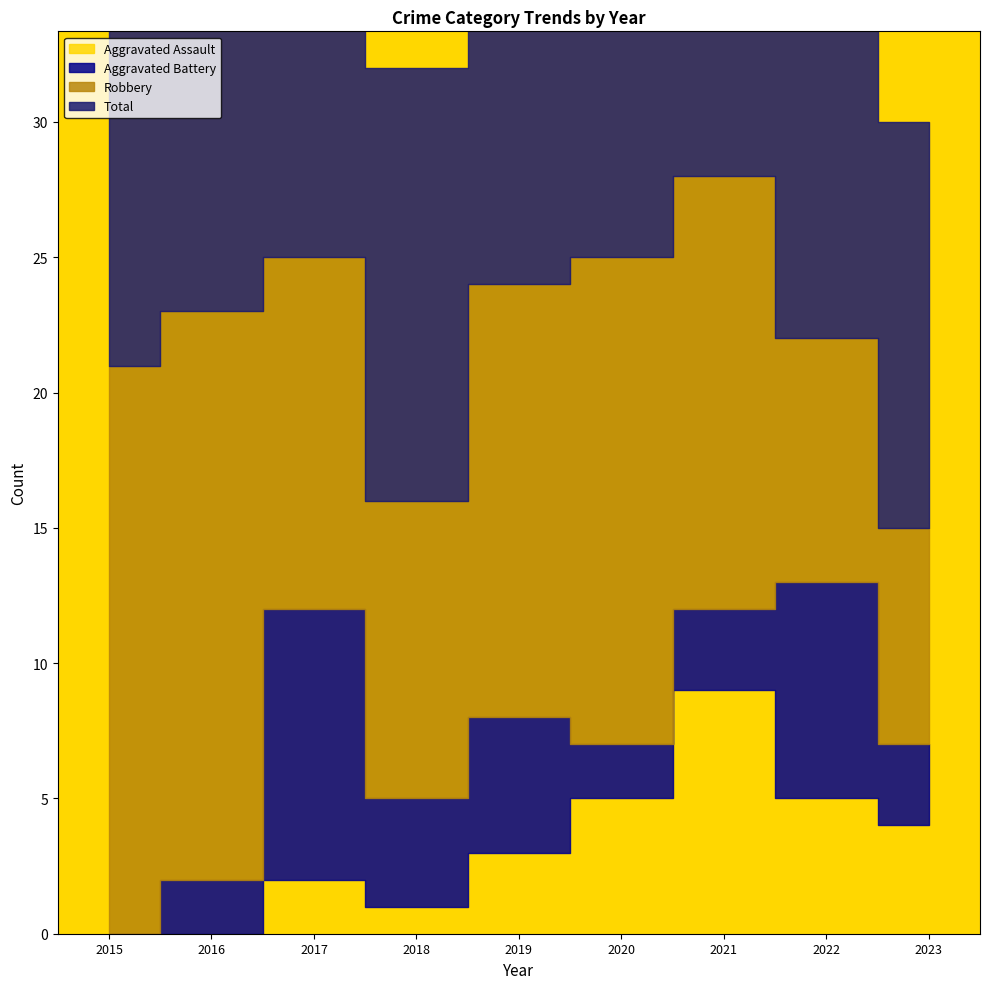

What is the difference between the second highest and second lowest values in the Total series?

9